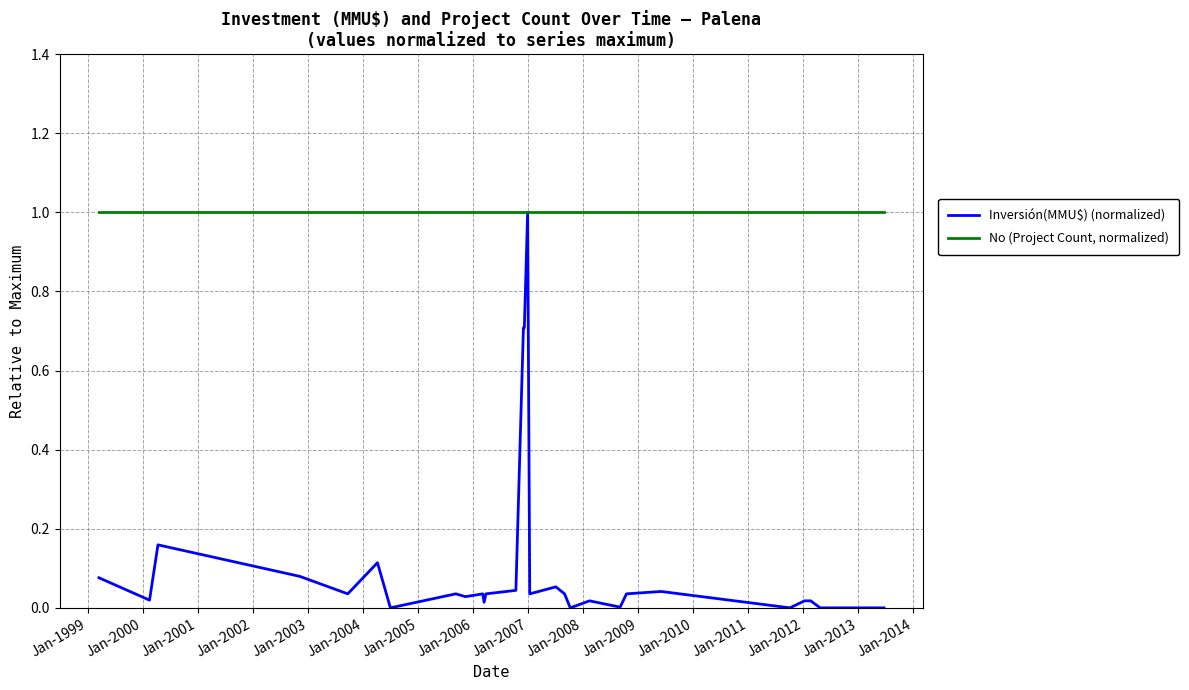

What are all the series names shown in the legend?

Inversión(MMU$) (normalized), No (Project Count, normalized)